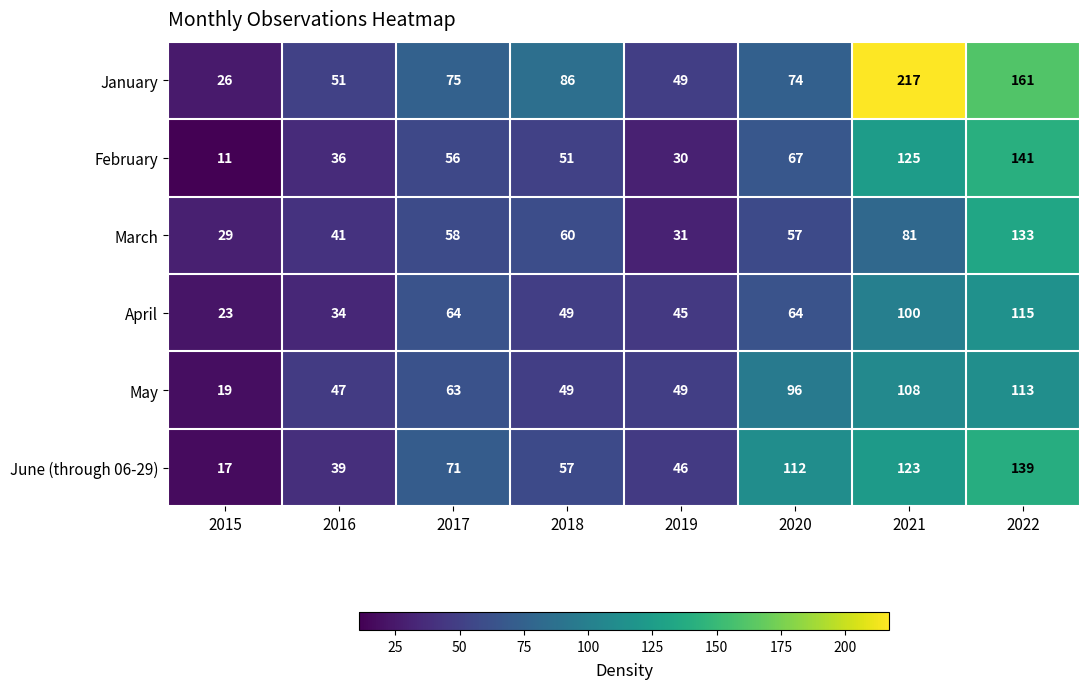

Where is March nearest to the value 81?

2021